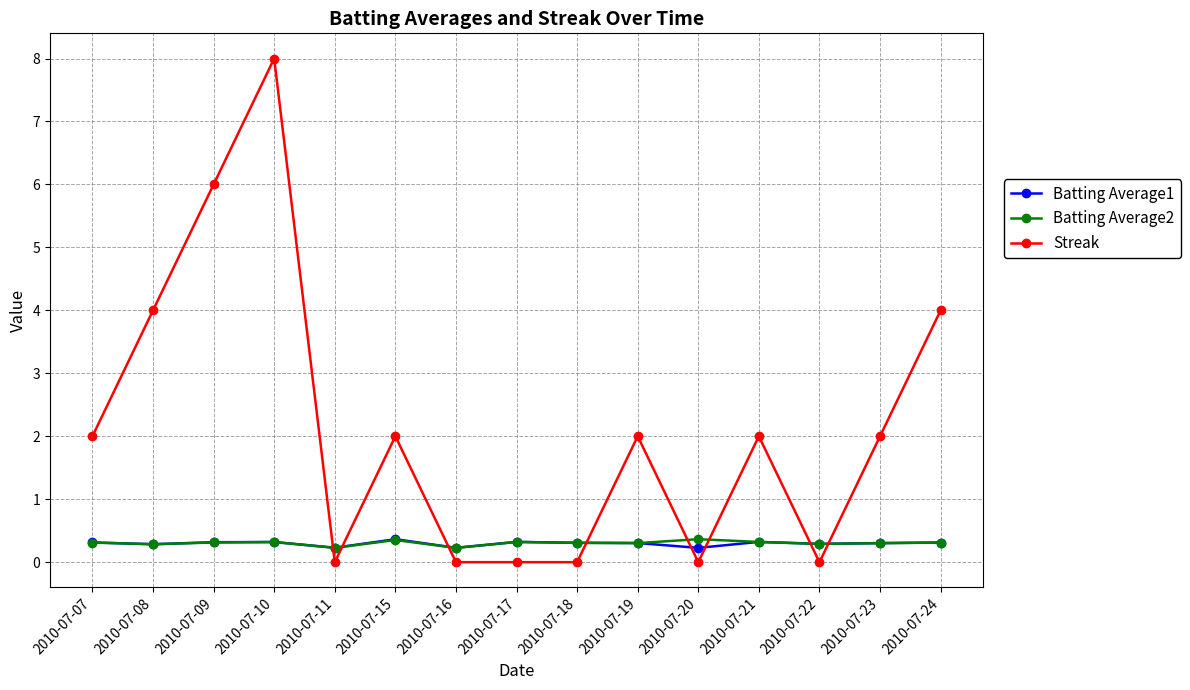

In Batting Average2, how many points are lower than both neighbors (excluding endpoints)?

5